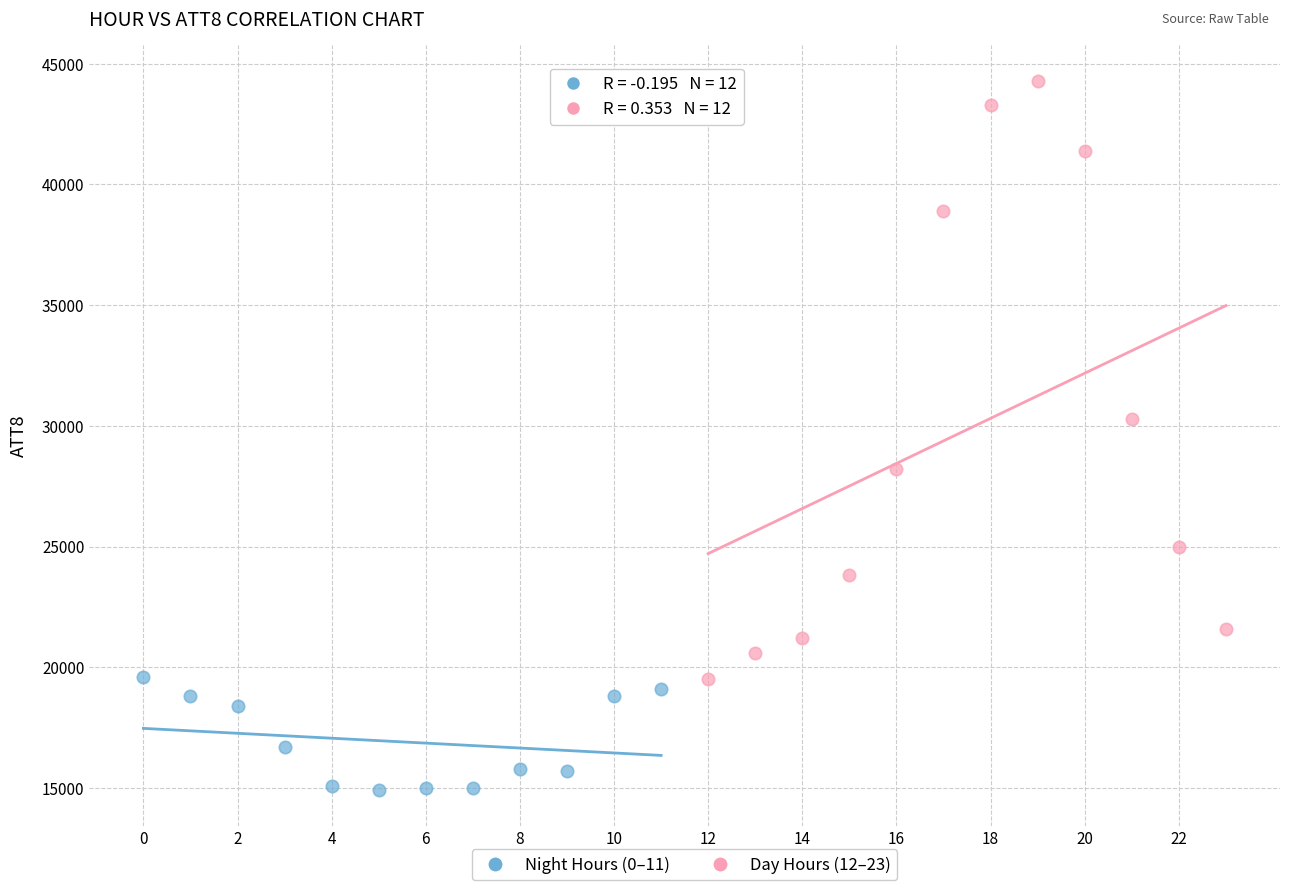

Which series contains the highest Y value?

Day Hours (12–23)